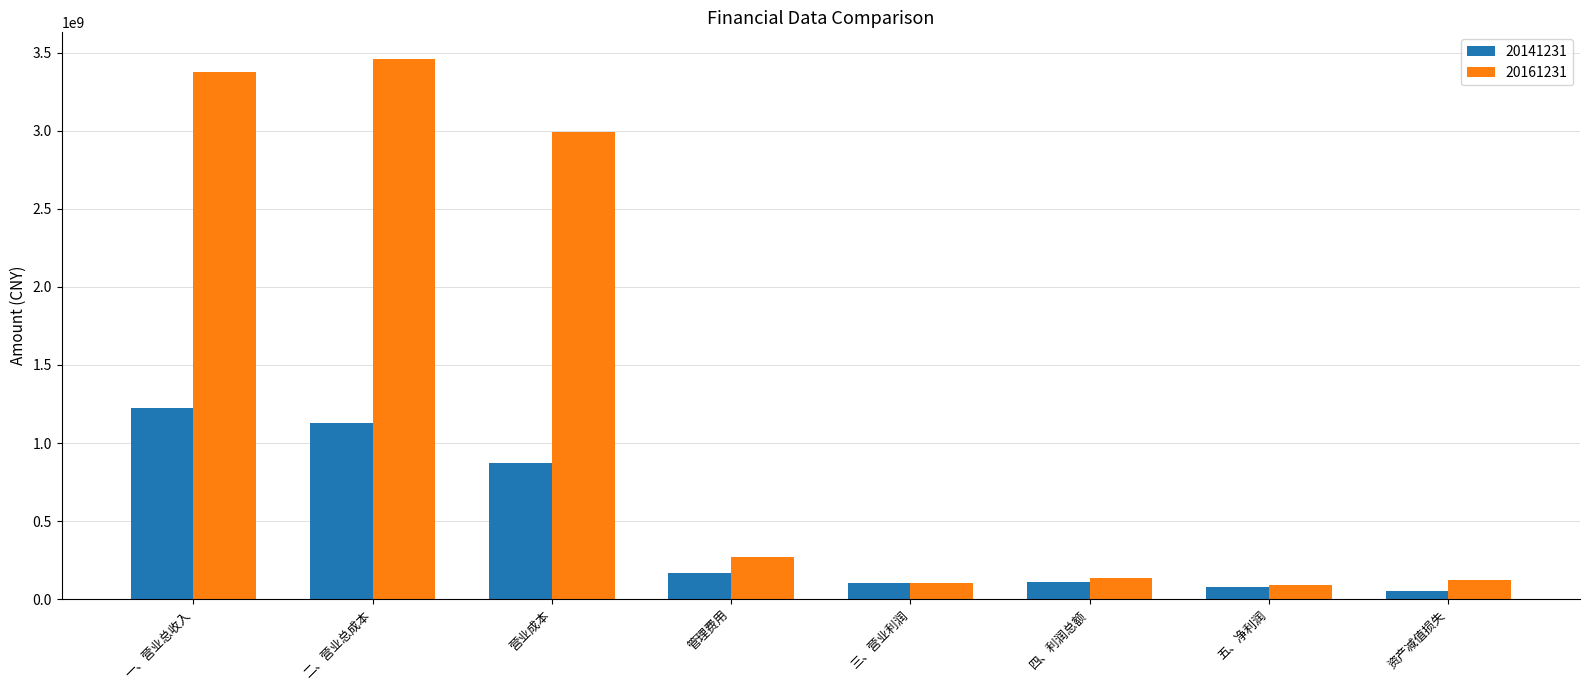

What is the value of the 20161231 bar at the 5th from the left?

100749463.9